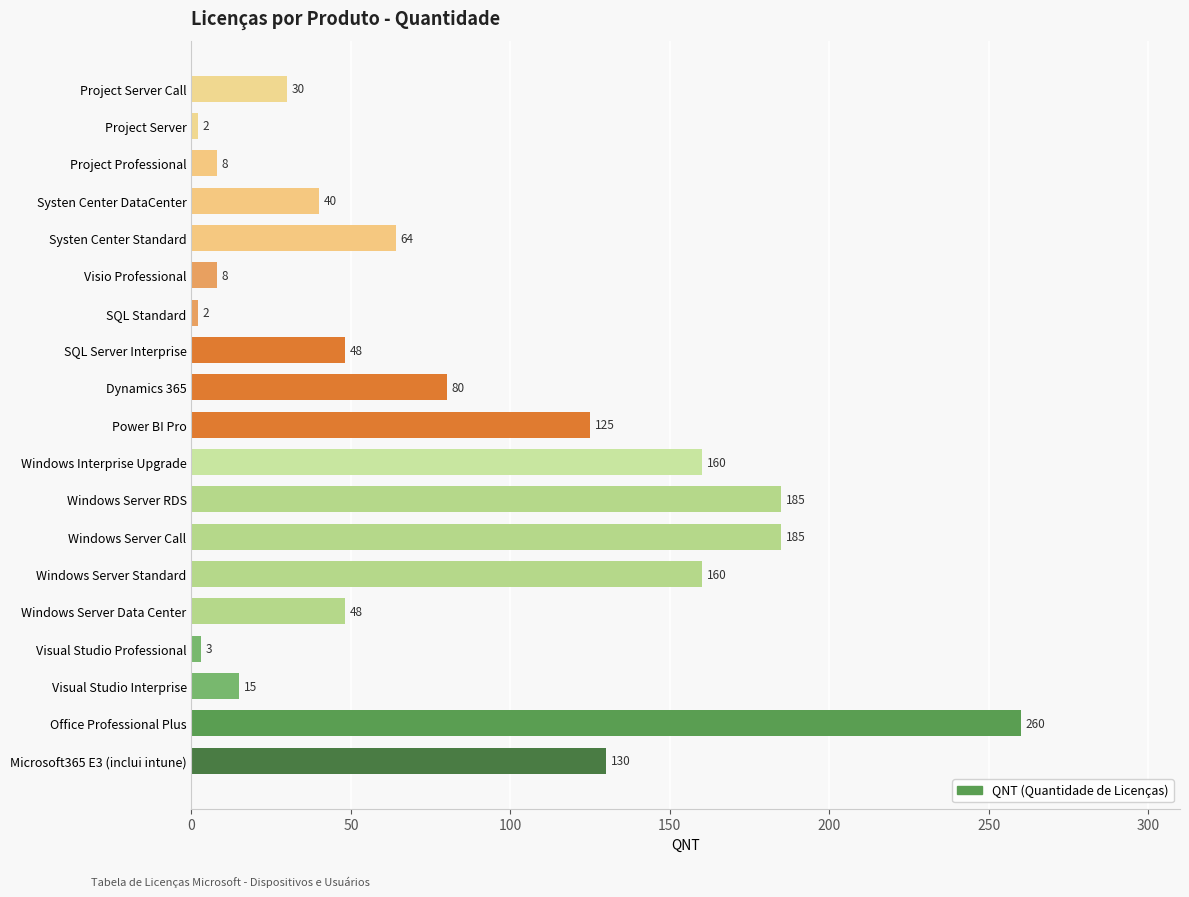

How many values are below 48?

8